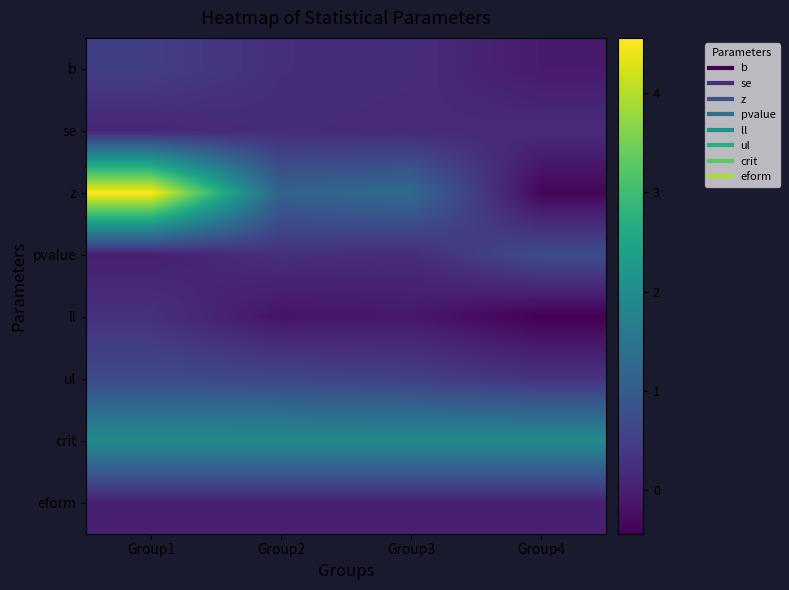

Between Group1 and Group3, which series saw the biggest shift?

z